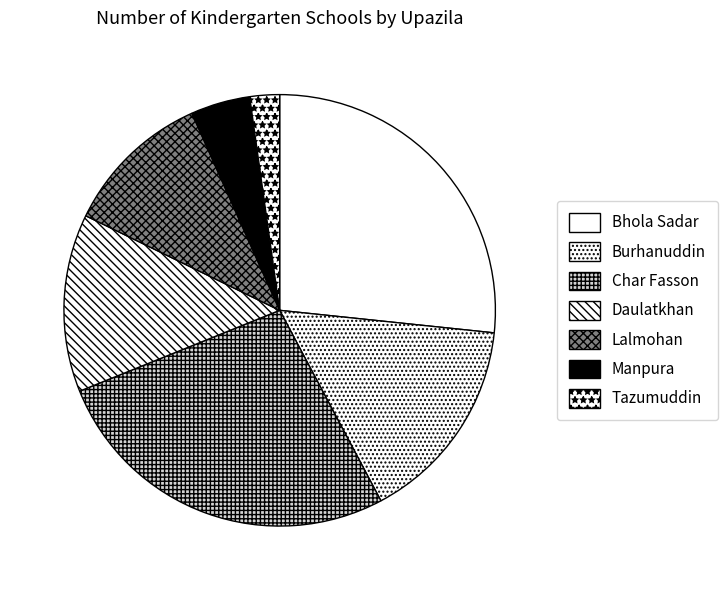

Which has a higher value, Bhola Sadar or Manpura?

Bhola Sadar